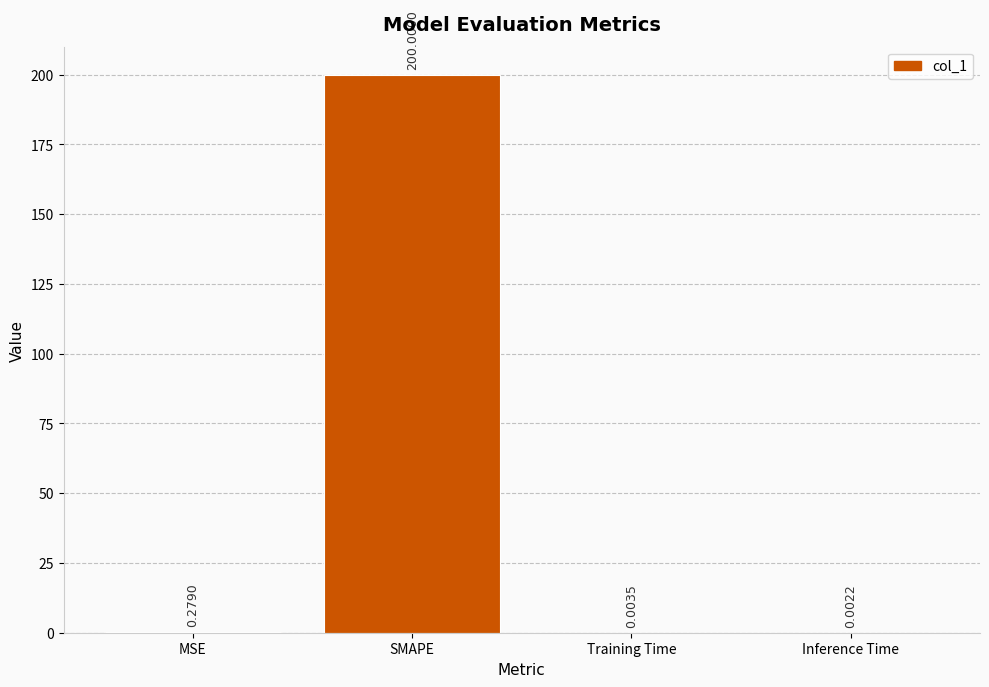

Which has a higher value, Training Time or MSE?

MSE